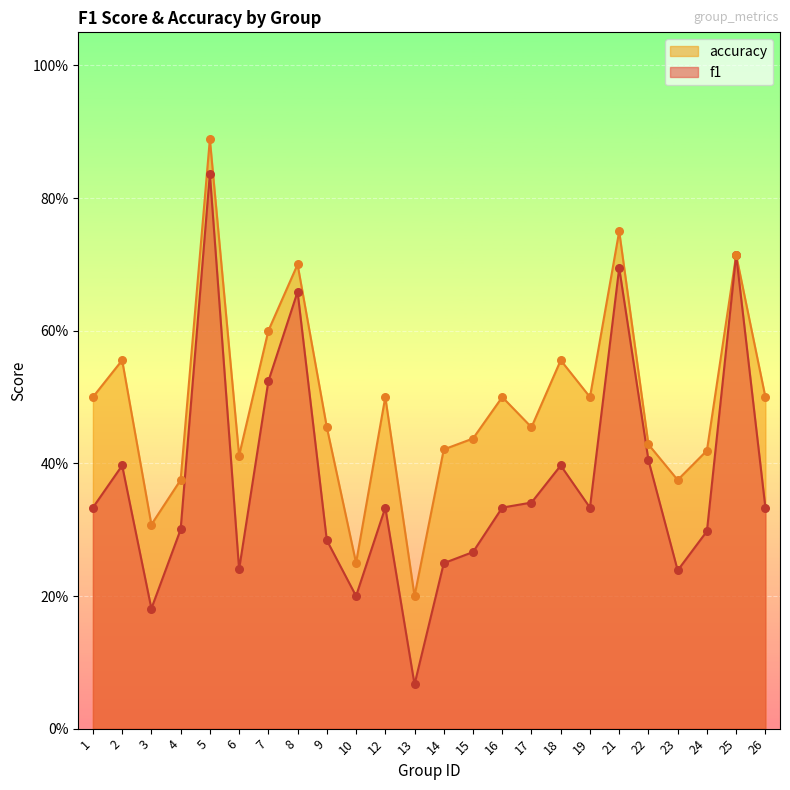

Is the value of f1 at 3 greater than the value of accuracy at 4?

No